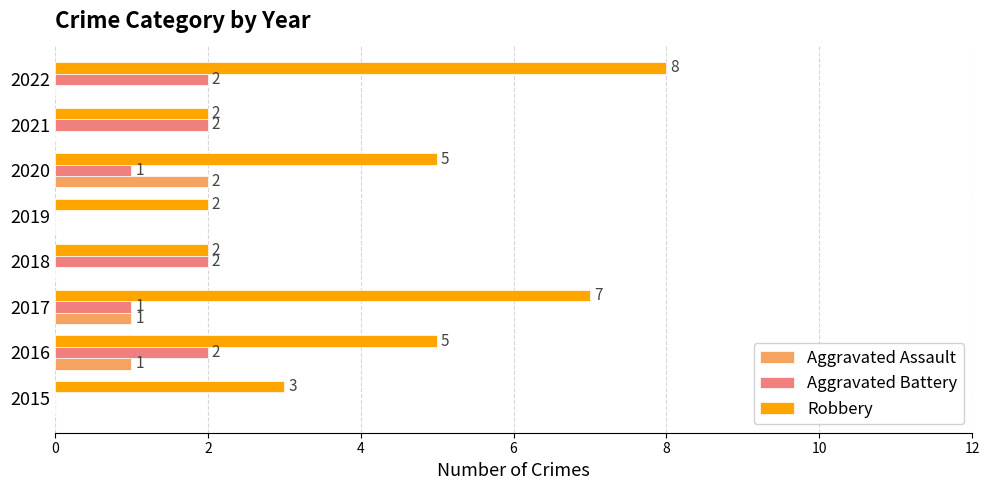

What is the greatest value displayed?

8